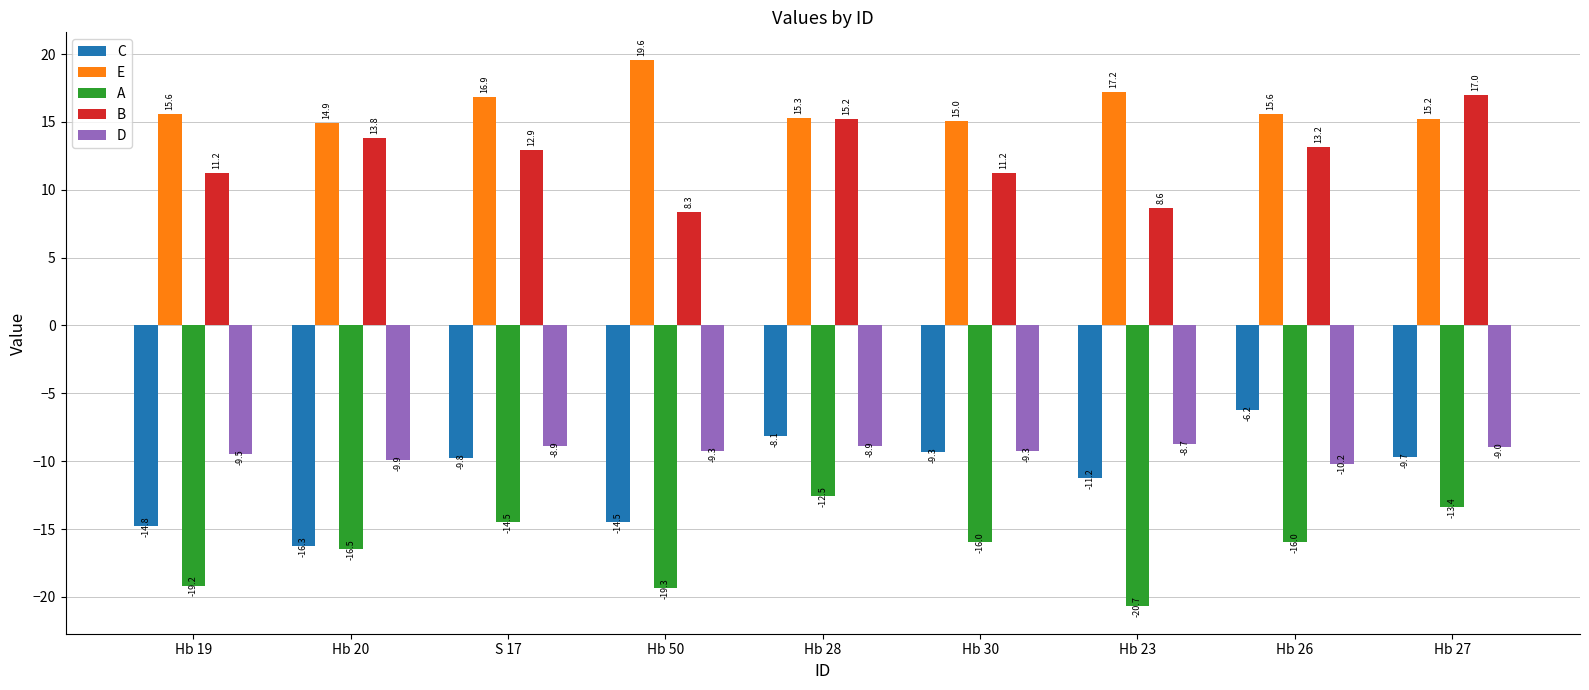

What is the value of the C bar at the 5th from the left?

-8.1